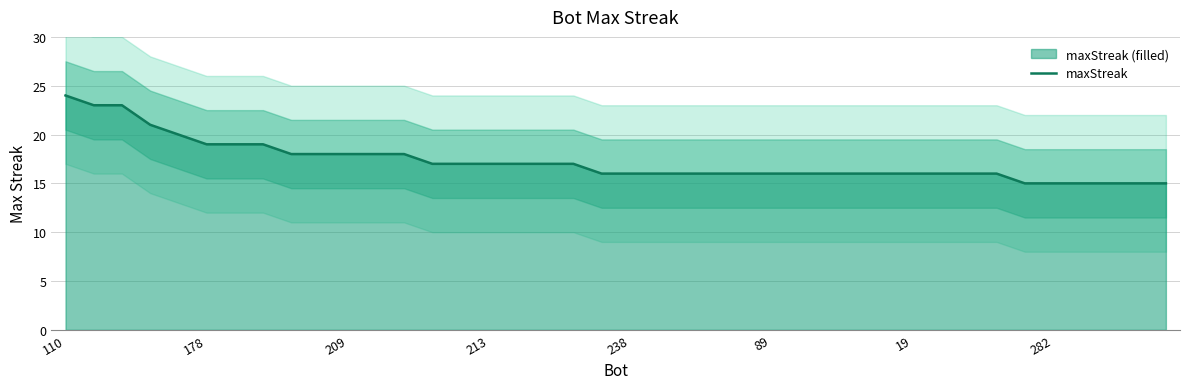

At which label does maxStreak reach its peak?

110